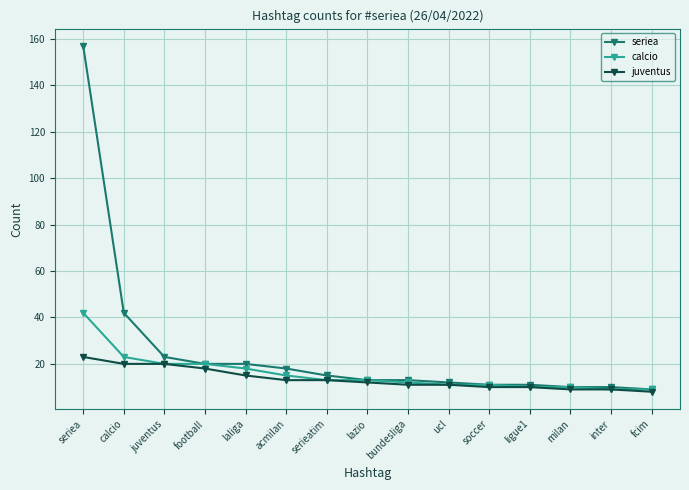

List the series in order of their overall mean, highest first.

seriea, calcio, juventus